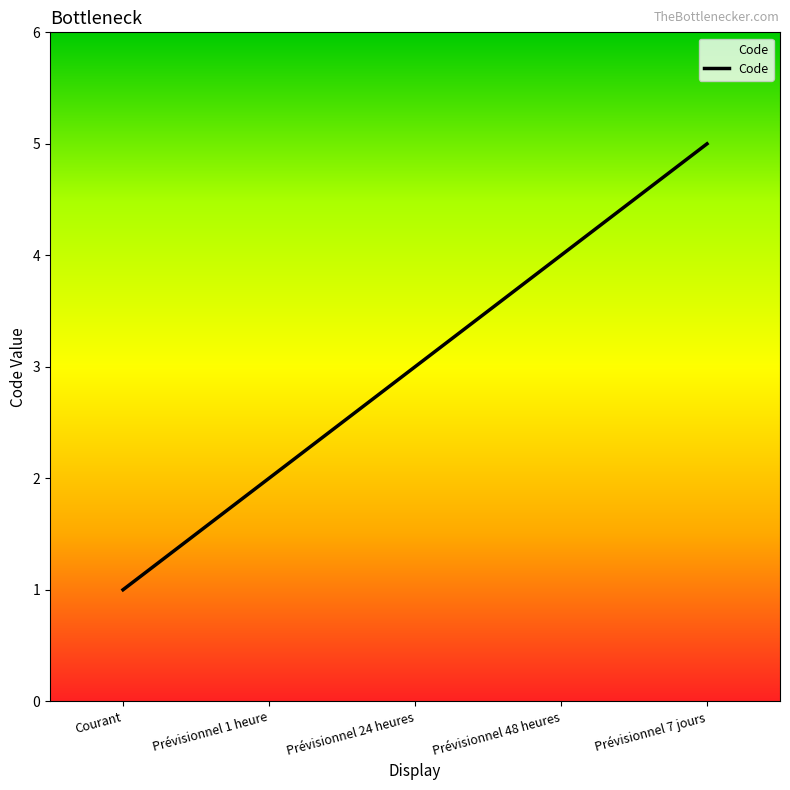

Does the chart have visible grid lines?

No